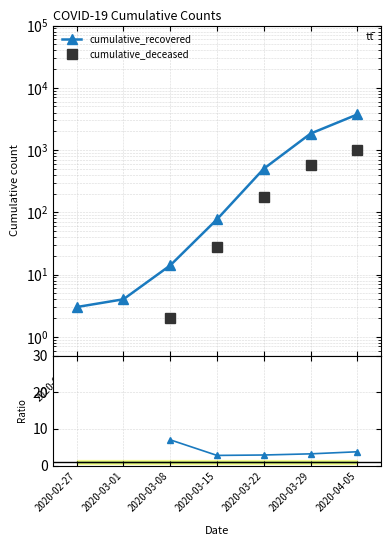

What is the difference between the highest and lowest values at 2020-02-27?

3.0